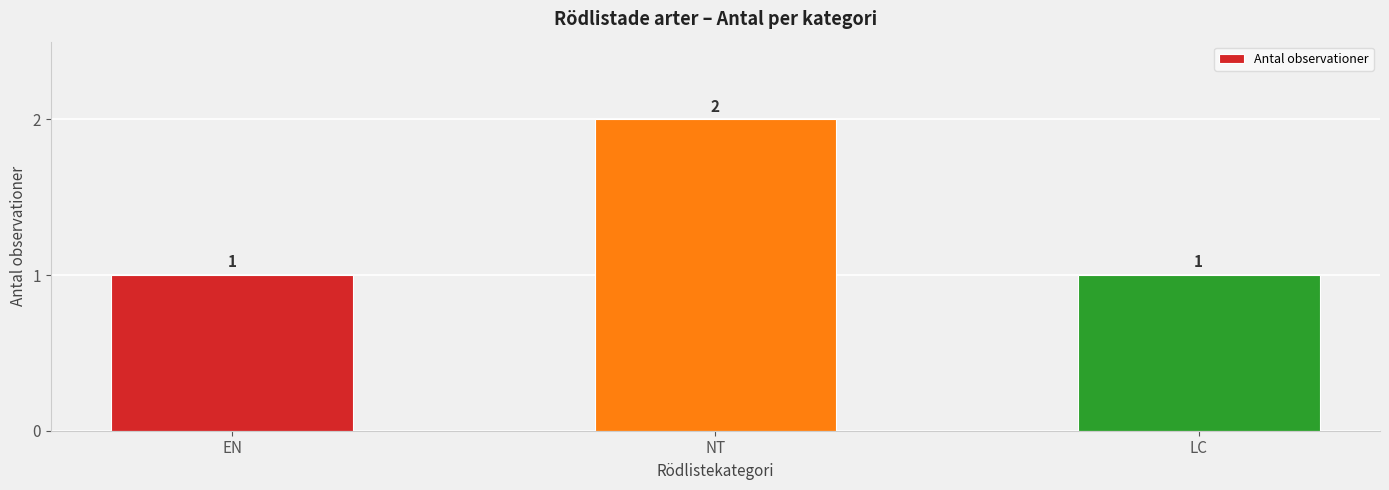

Is it true that the value at EN is 1?

True